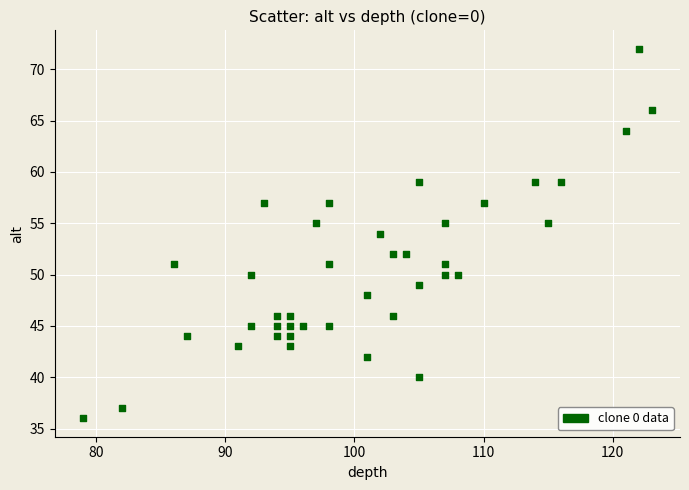

What is the range of Y values (max minus min)?

36